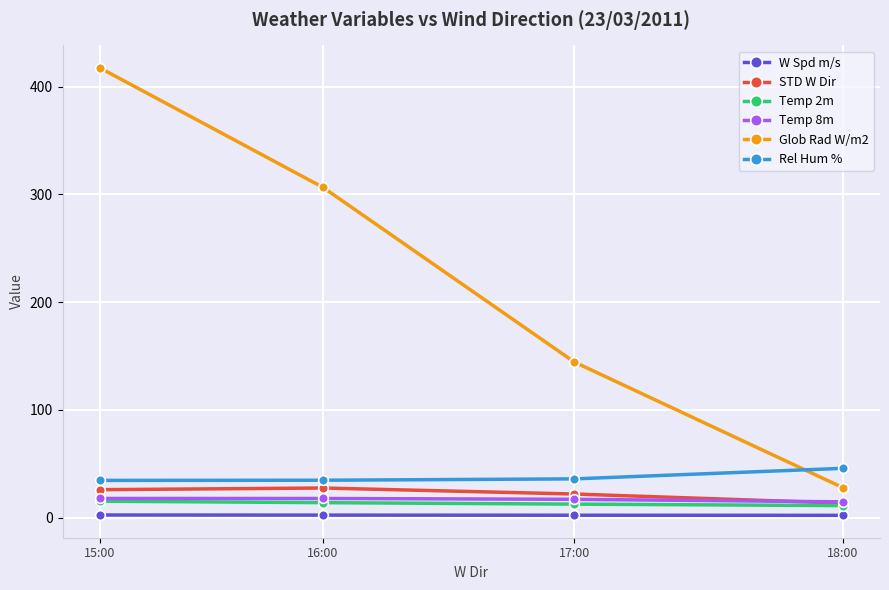

True or false: STD W Dir and W Spd m/s intersect in this chart.

False